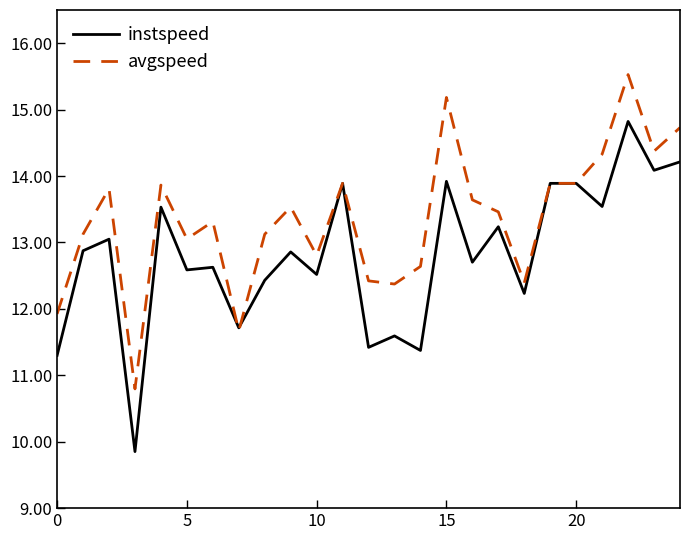

Which series has the widest spread of values?

instspeed